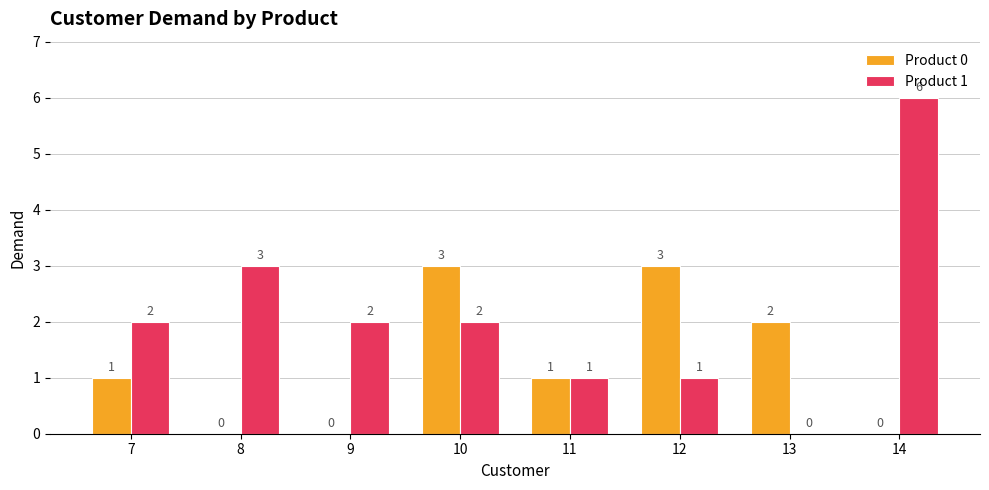

What is the spread (max minus min) of values at 8?

3